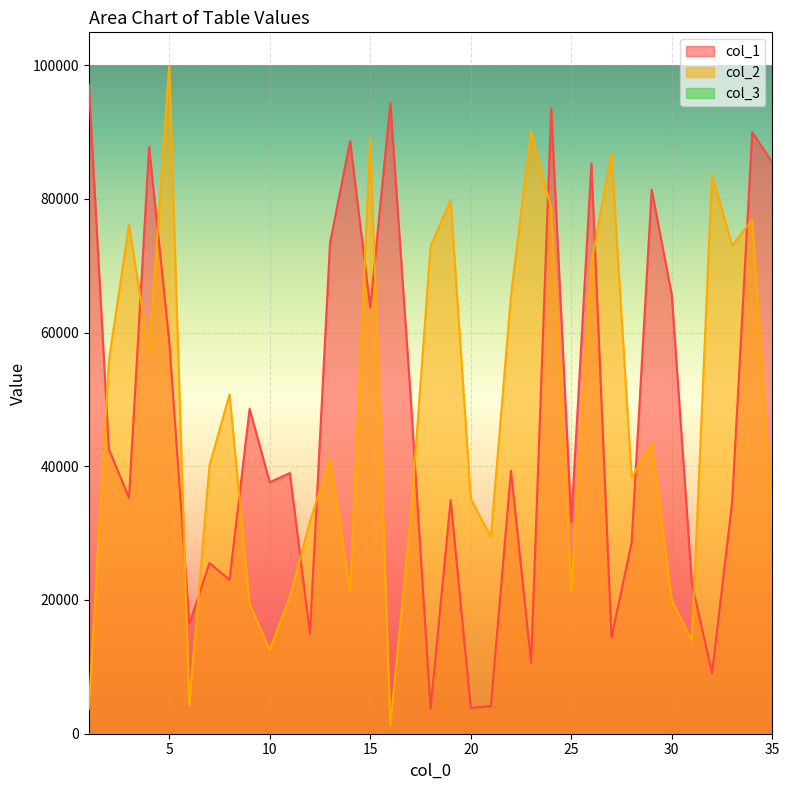

How many values in the col_1 series exceed 38980?

17